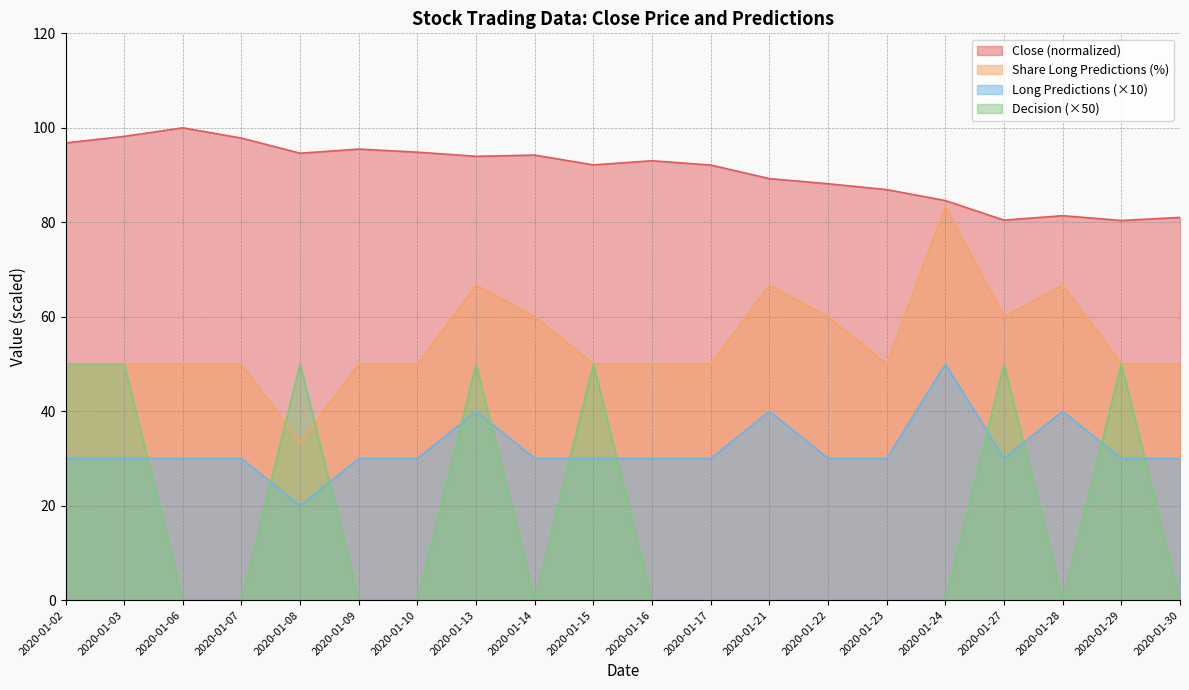

In Close, how many points are lower than both neighbors (excluding endpoints)?

5